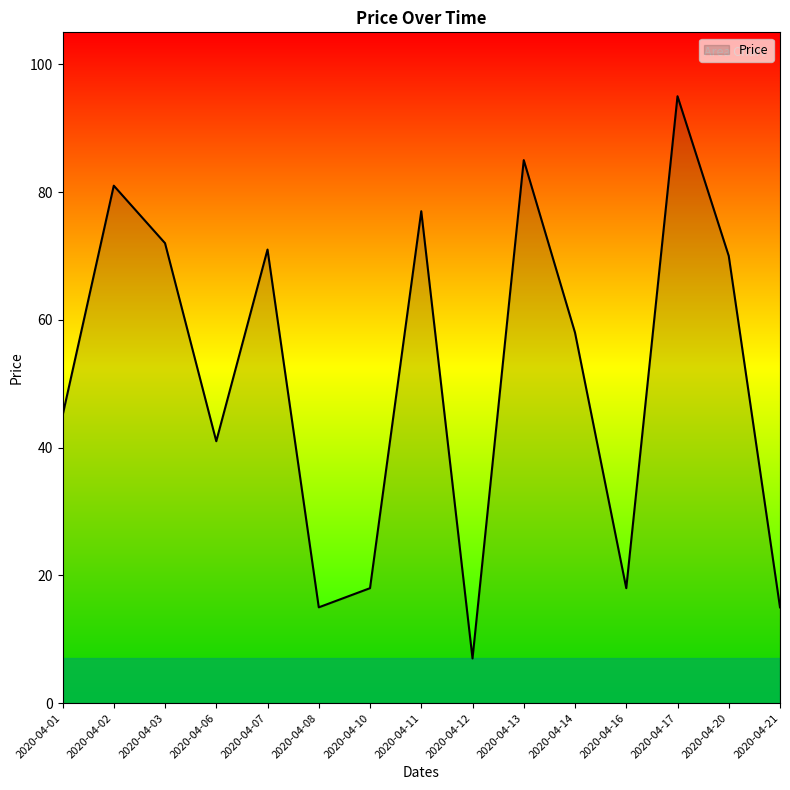

At which category does the data reach its first local peak?

2020-04-02